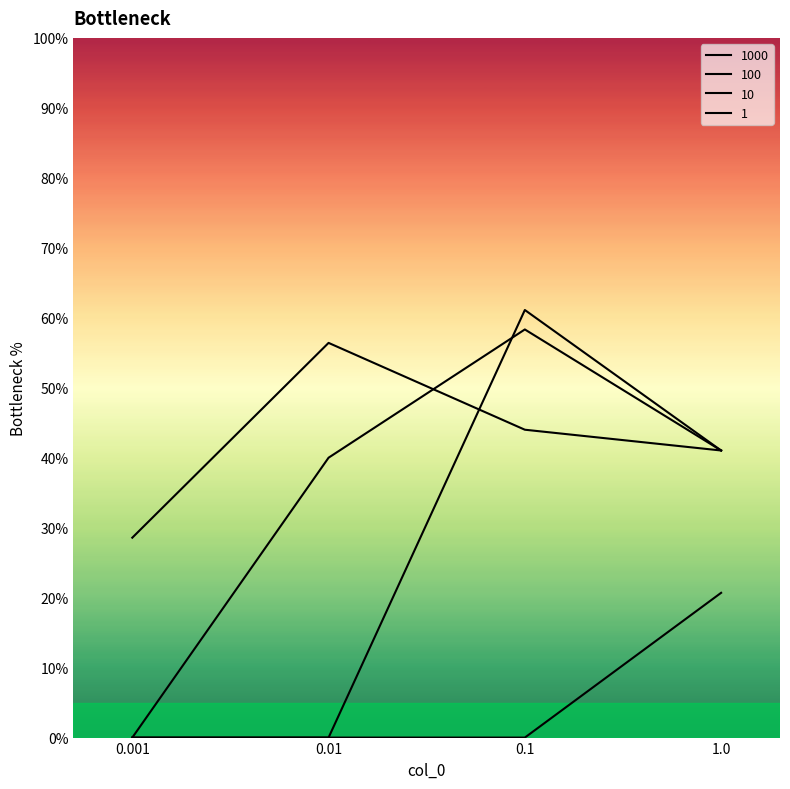

Is it true that 1000 equals 41.0 at 1.0?

True